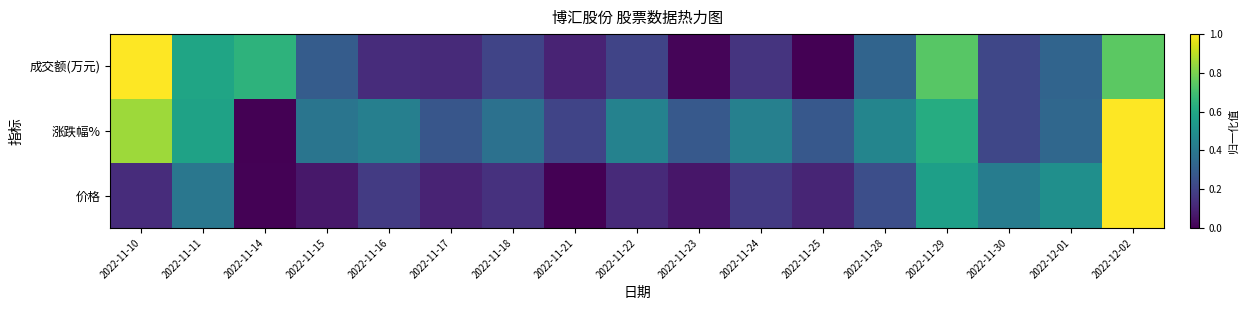

Reading left to right, extract all data points from this chart.

成交额(万元): 2022-11-10=1.0	2022-11-11=0.6	2022-11-14=0.6	2022-11-15=0.3	2022-11-16=0.1	2022-11-17=0.1	2022-11-18=0.2	2022-11-21=0.1	2022-11-22=0.2	2022-11-23=0.0	2022-11-24=0.2	2022-11-25=0.0	2022-11-28=0.3	2022-11-29=0.7	2022-11-30=0.2	2022-12-01=0.3	2022-12-02=0.7
涨跌幅%: 2022-11-10=0.9	2022-11-11=0.6	2022-11-14=0.0	2022-11-15=0.4	2022-11-16=0.4	2022-11-17=0.3	2022-11-18=0.4	2022-11-21=0.2	2022-11-22=0.4	2022-11-23=0.3	2022-11-24=0.4	2022-11-25=0.3	2022-11-28=0.5	2022-11-29=0.6	2022-11-30=0.2	2022-12-01=0.3	2022-12-02=1.0
价格: 2022-11-10=0.1	2022-11-11=0.4	2022-11-14=0.0	2022-11-15=0.1	2022-11-16=0.2	2022-11-17=0.1	2022-11-18=0.1	2022-11-21=0.0	2022-11-22=0.1	2022-11-23=0.1	2022-11-24=0.2	2022-11-25=0.1	2022-11-28=0.2	2022-11-29=0.6	2022-11-30=0.4	2022-12-01=0.5	2022-12-02=1.0